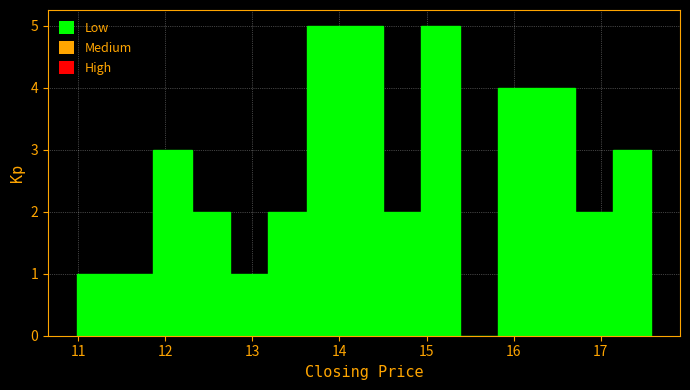

Reading left to right, list every bar in this chart as the range it spans on the x-axis followed by its height. Neither the bar edges nor the heights are printed on the chart, so give them approximately, as read against the axes.

11.0 to 11.4: 1
11.4 to 11.9: 1
11.9 to 12.3: 3
12.3 to 12.7: 2
12.7 to 13.2: 1
13.2 to 13.6: 2
13.6 to 14.1: 5
14.1 to 14.5: 5
14.5 to 14.9: 2
14.9 to 15.4: 5
15.4 to 15.8: 0
15.8 to 16.3: 4
16.3 to 16.7: 4
16.7 to 17.1: 2
17.1 to 17.6: 3